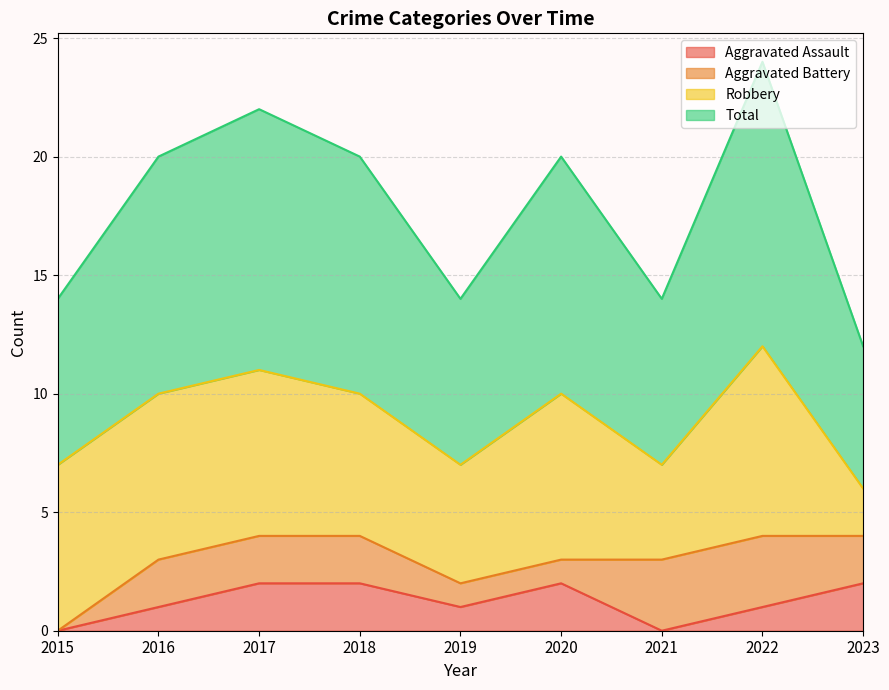

How many data points does each series have?

9